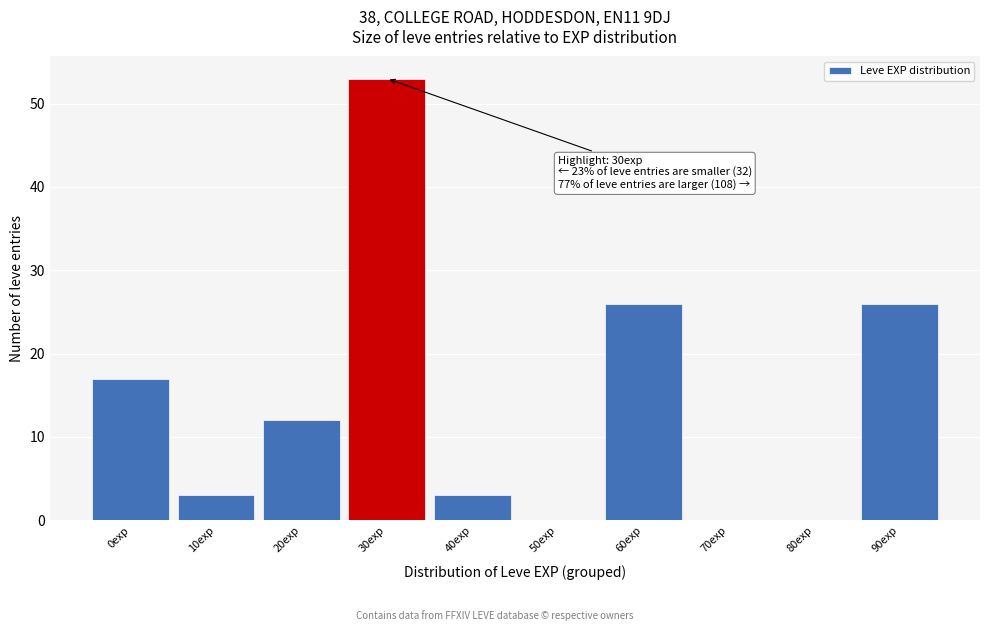

Reading left to right, what are all the values shown in this chart?

0exp=17	10exp=3	20exp=12	30exp=53	40exp=3	50exp=0	60exp=26	70exp=0	80exp=0	90exp=26